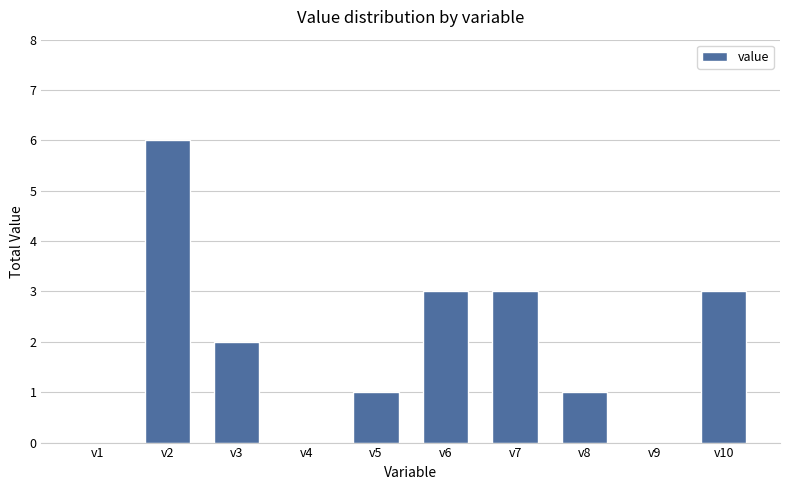

What is the average value?

2